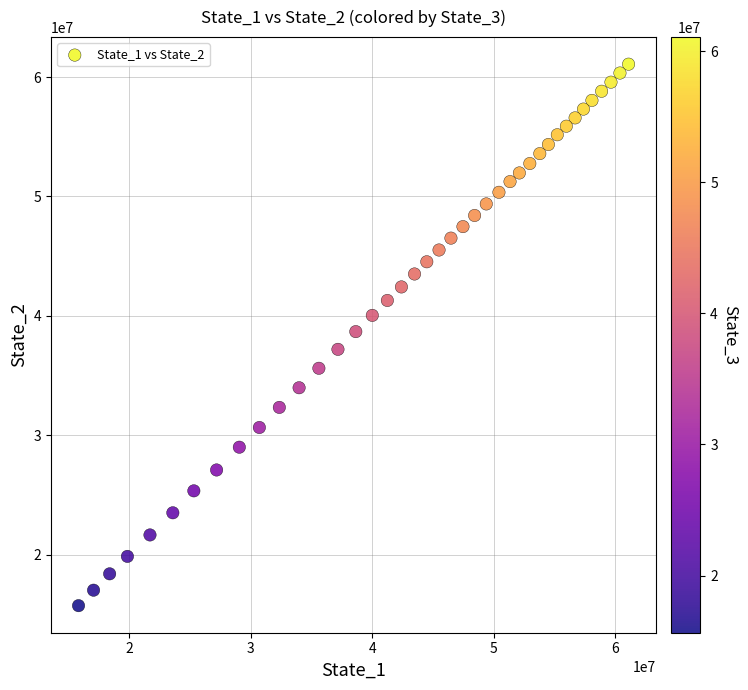

What is the range of Y values (max minus min)?

45349338.1